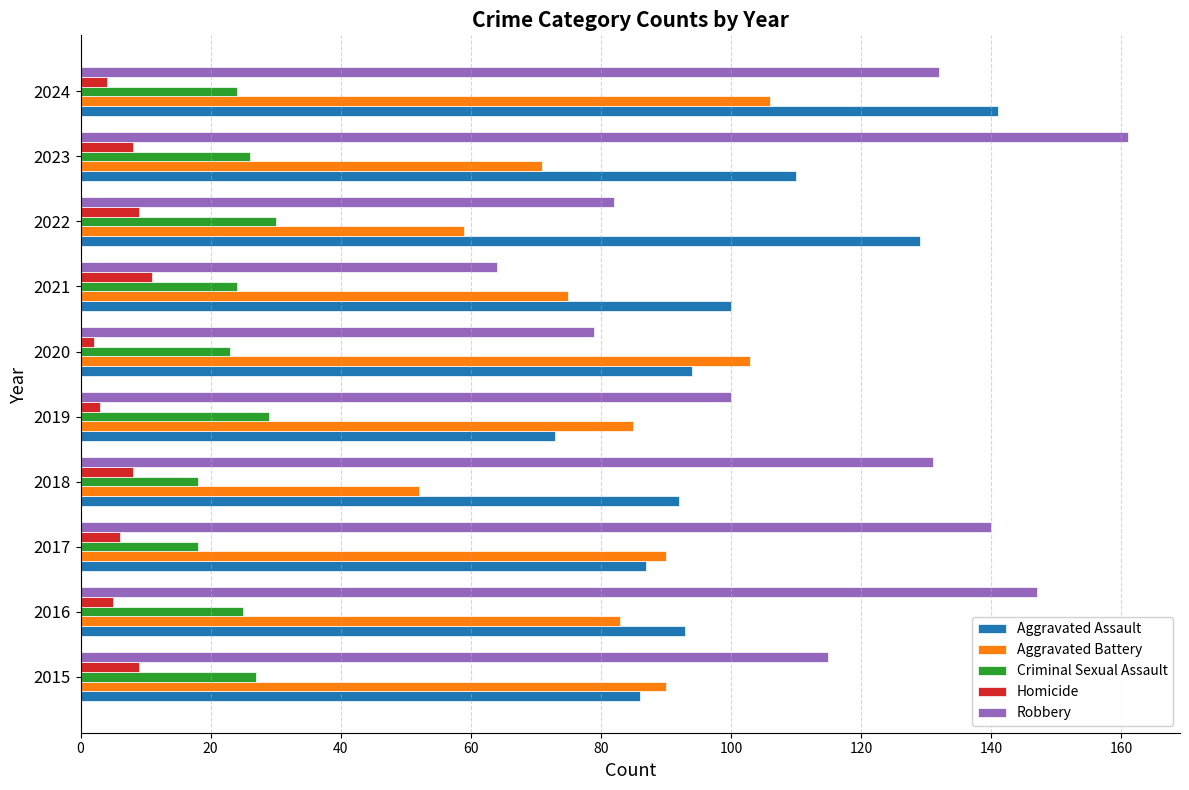

What is the difference between the Aggravated Battery values at 2022 and 2023?

12